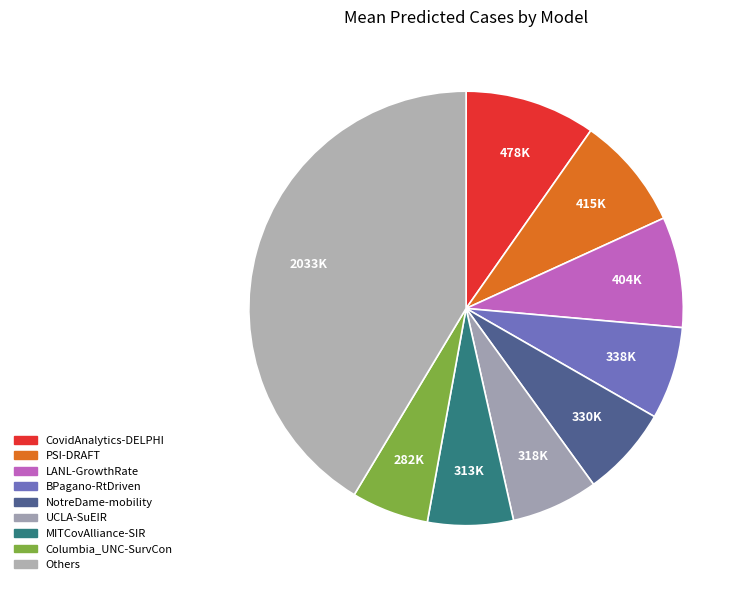

How many segments does this pie chart have?

9